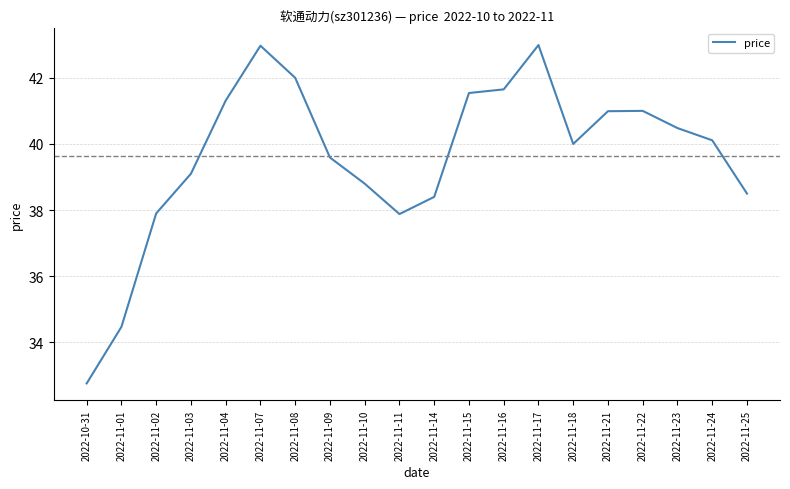

What is the smallest value displayed?

32.8